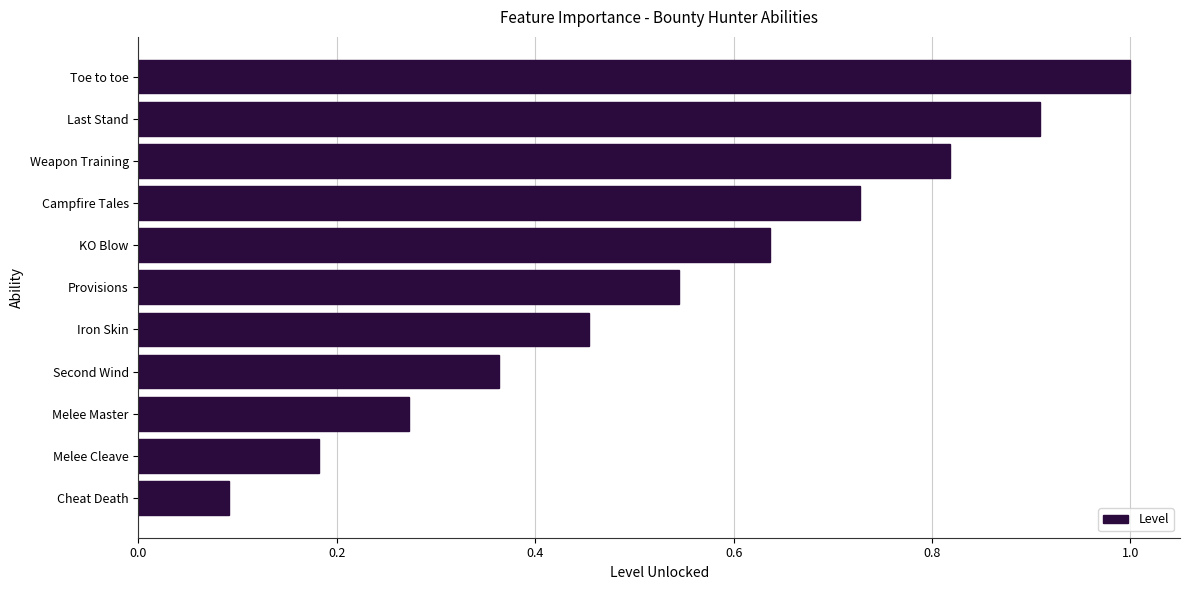

List the labels in order of value, smallest first.

Cheat Death, Melee Cleave, Melee Master, Second Wind, Iron Skin, Provisions, KO Blow, Campfire Tales, Weapon Training, Last Stand, Toe to toe